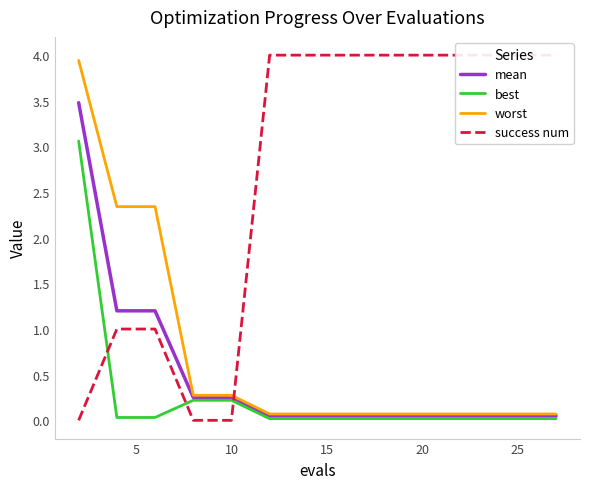

Reading left to right, extract all data points from this chart.

mean: 3.5	1.2	1.2	0.3	0.3	0.0	0.0	0.0	0.0	0.0	0.0	0.0	0.0	0.0	0.0
best: 3.1	0.0	0.0	0.2	0.2	0.0	0.0	0.0	0.0	0.0	0.0	0.0	0.0	0.0	0.0
worst: 3.9	2.3	2.3	0.3	0.3	0.1	0.1	0.1	0.1	0.1	0.1	0.1	0.1	0.1	0.1
success num: 0.0	1.0	1.0	0.0	0.0	4.0	4.0	4.0	4.0	4.0	4.0	4.0	4.0	4.0	4.0